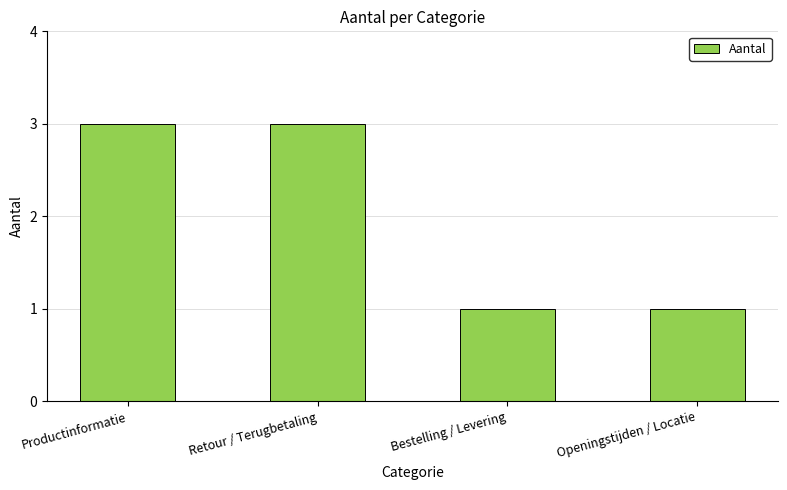

What is the sum of the values at Retour / Terugbetaling and Bestelling / Levering?

4